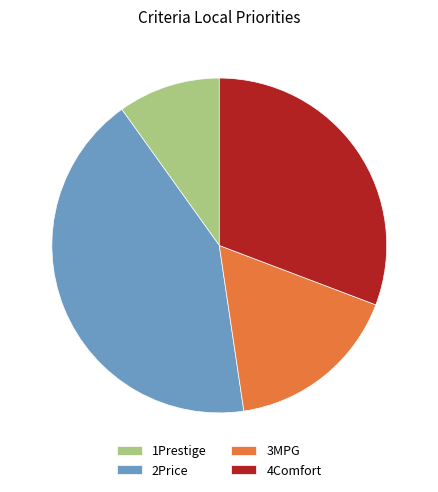

Do 4Comfort and 3MPG together represent more than half of the pie?

No